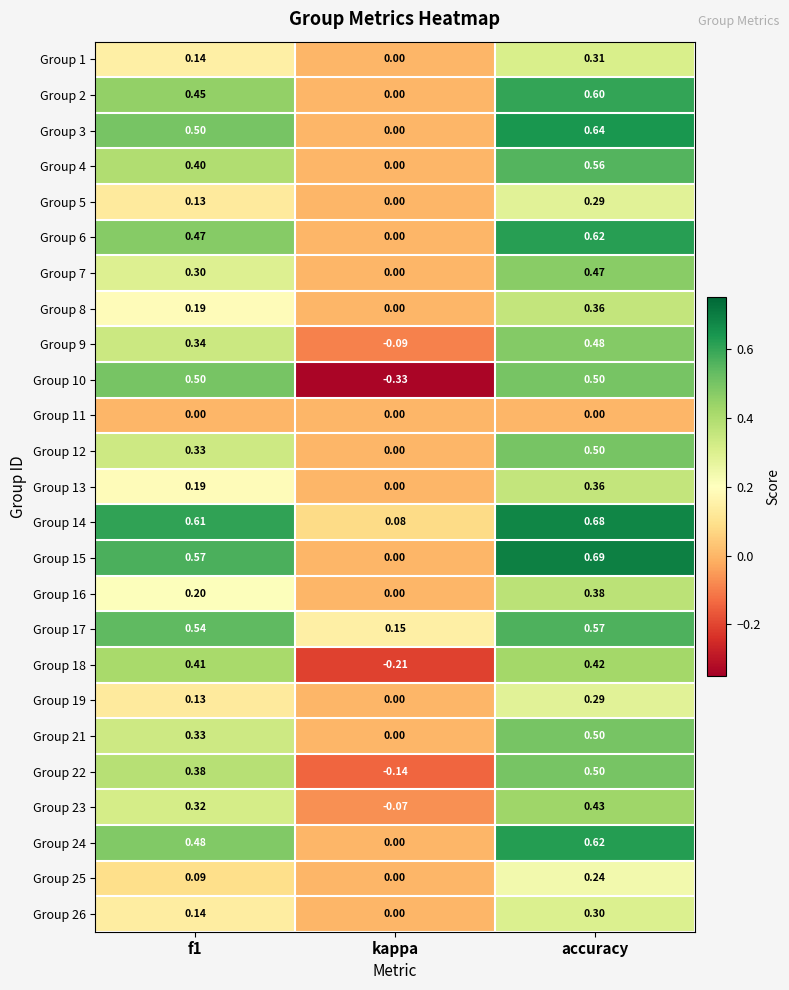

At which label does Group 4 reach its minimum?

kappa